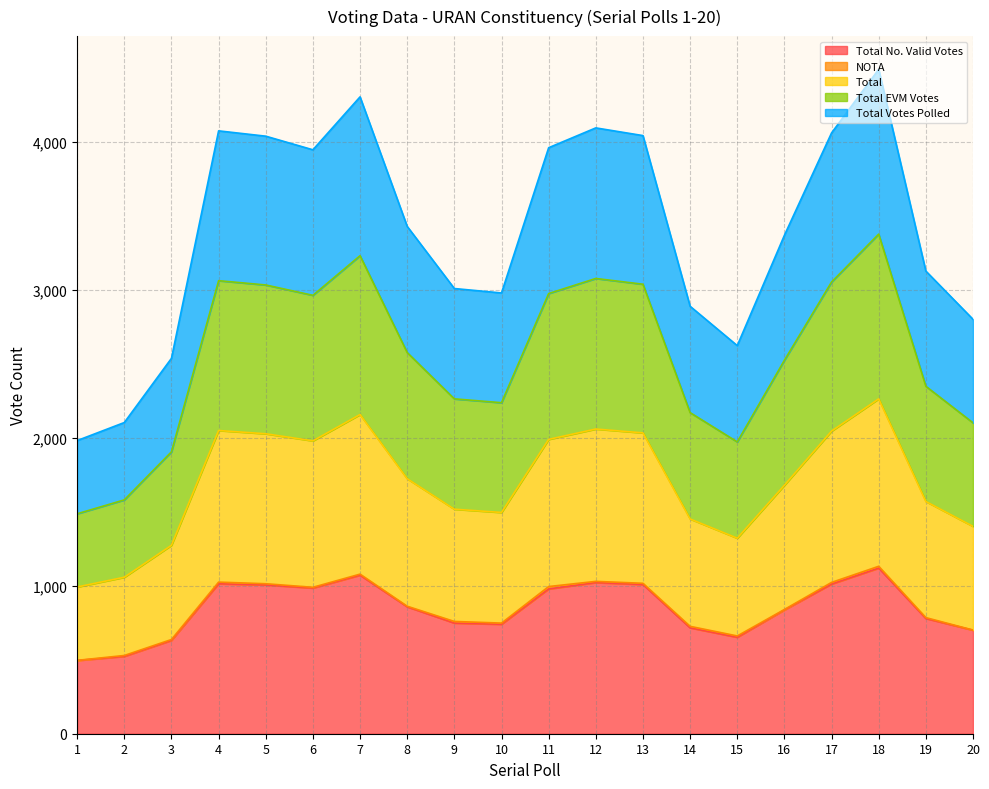

True or false: Total Votes Polled and Total No. Valid Votes cross at least once.

False